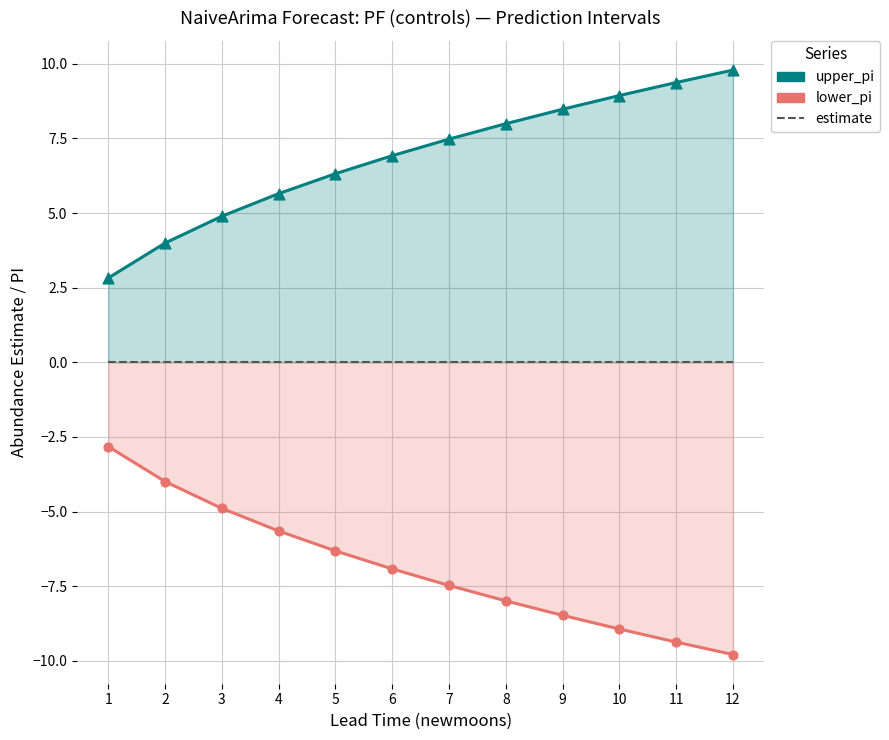

Which series has the largest total across all categories?

upper_pi